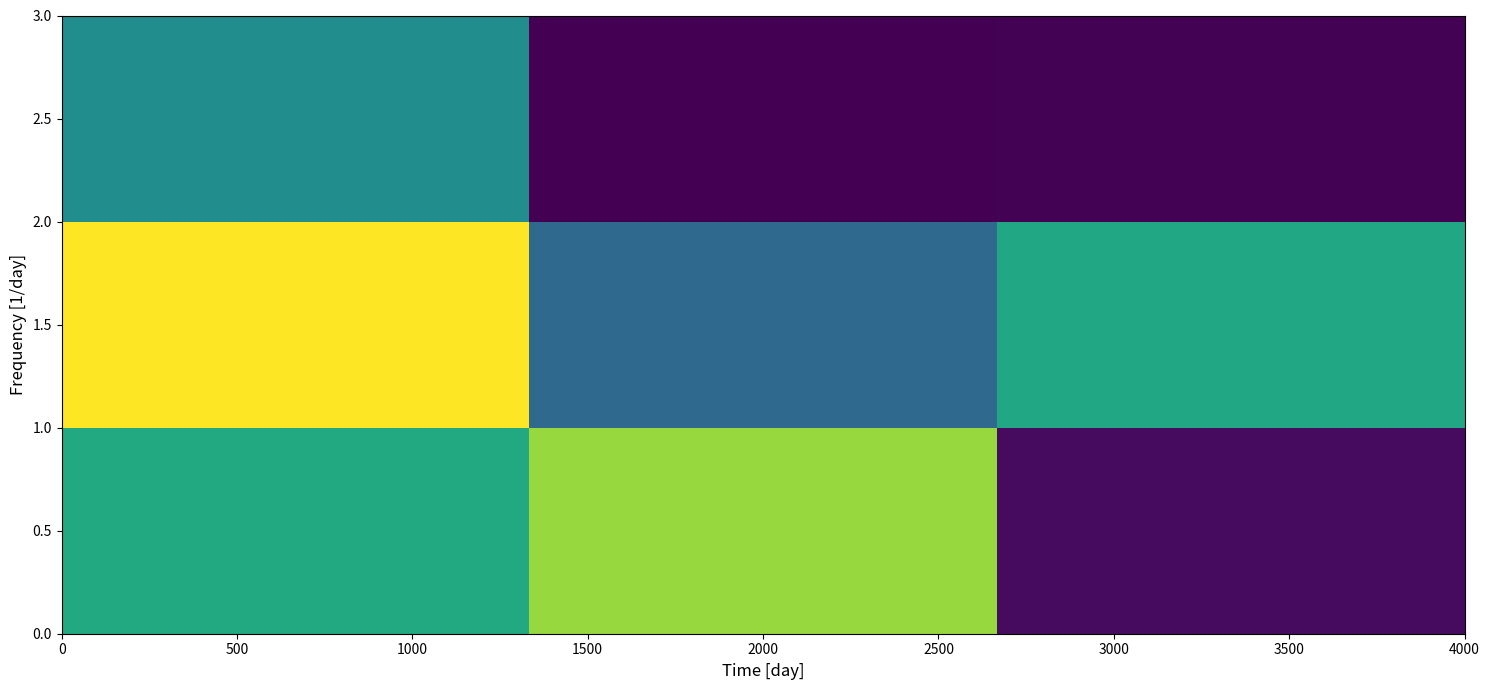

Reading left to right, list all the values displayed in this chart.

0.5: 0.3	0.7	-0.7
1.5: 0.9	-0.1	0.3
2.5: 0.1	-0.7	-0.7